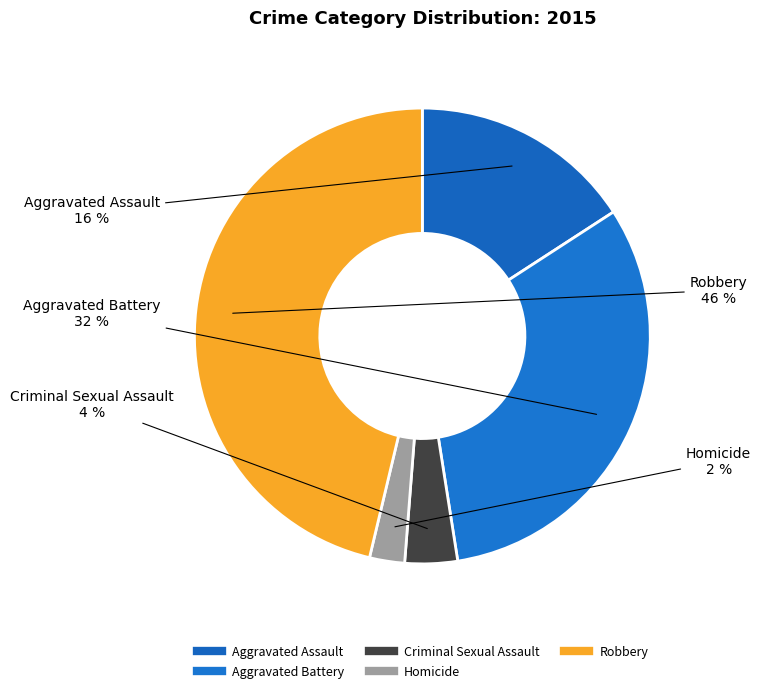

How many segments does this pie chart have?

5